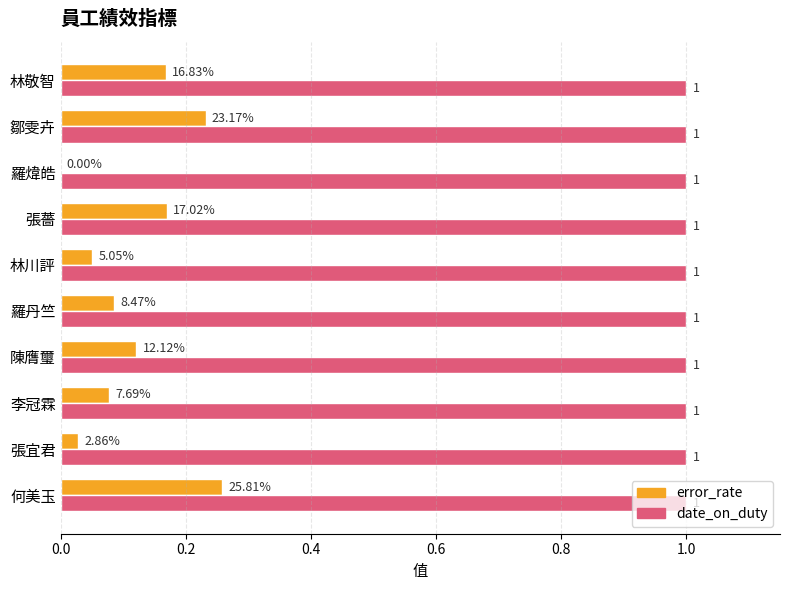

At which label is error_rate closest to 0?

羅煒皓